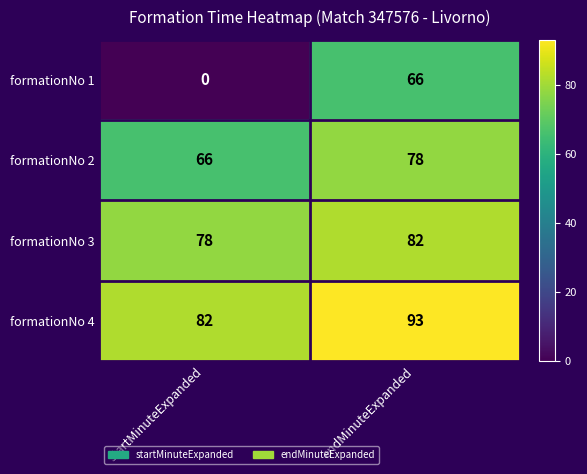

The formationNo 4 series shows 162 at endMinuteExpanded. True or false?

False